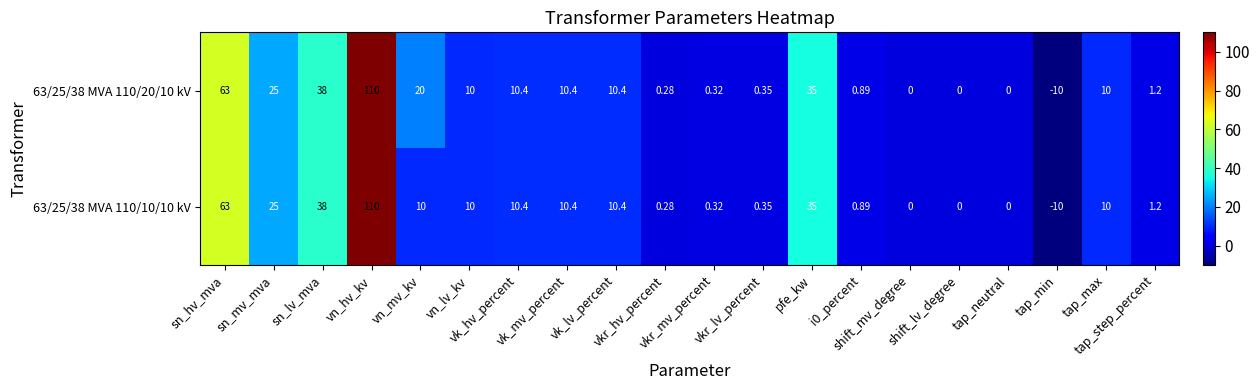

List the series in order of their peak value, lowest first.

63/25/38 MVA 110/20/10 kV, 63/25/38 MVA 110/10/10 kV